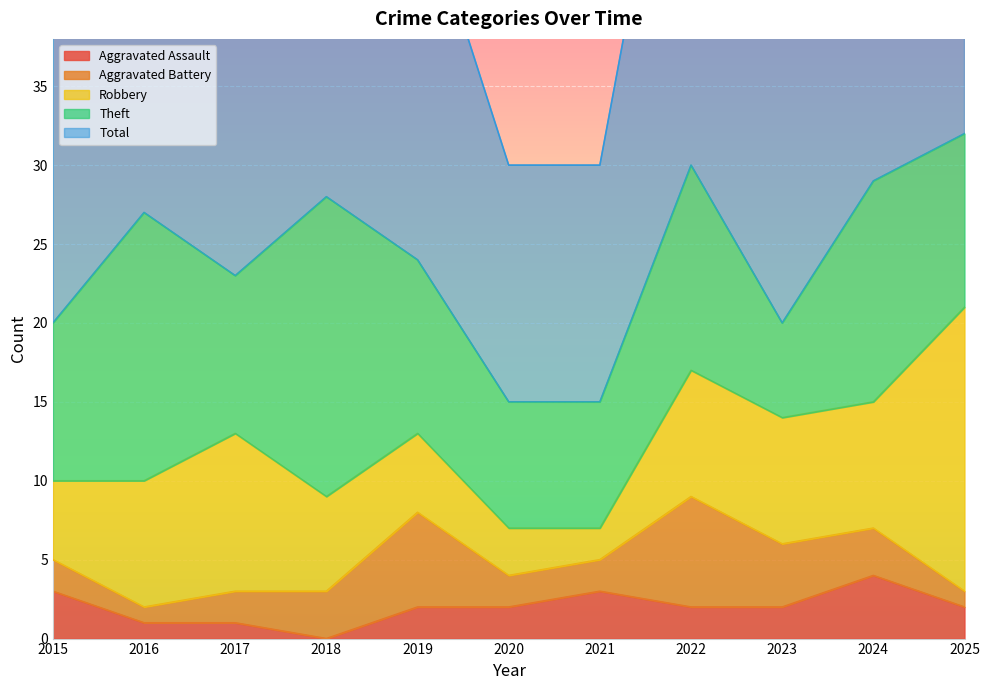

At which label does Aggravated Assault reach its minimum?

2018